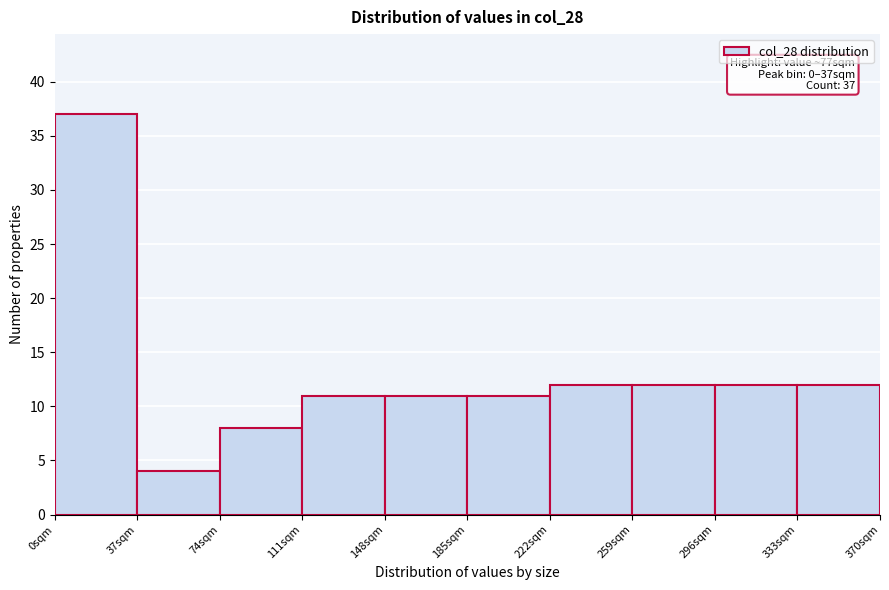

Which range on the x-axis has the tallest bar?

0 to 37